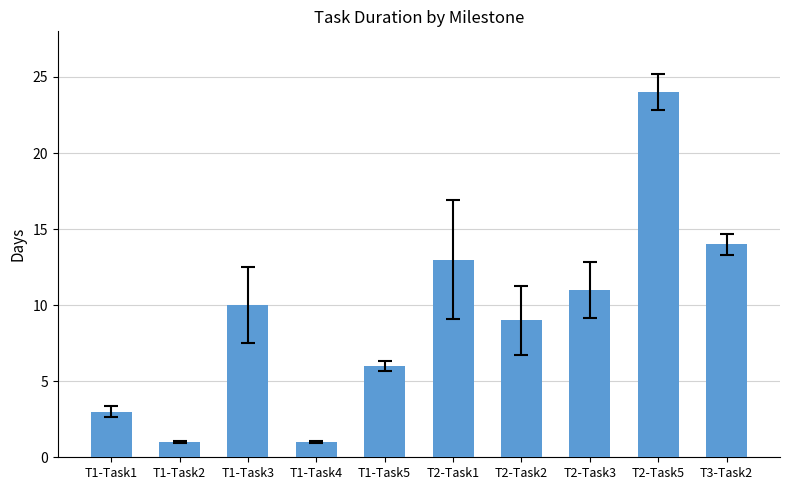

What is the label of the 8th bar from the left?

T2-Task3